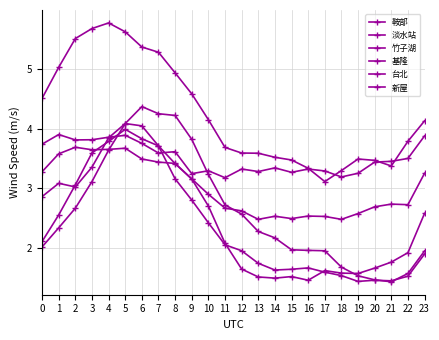

Does the chart have visible grid lines?

Yes